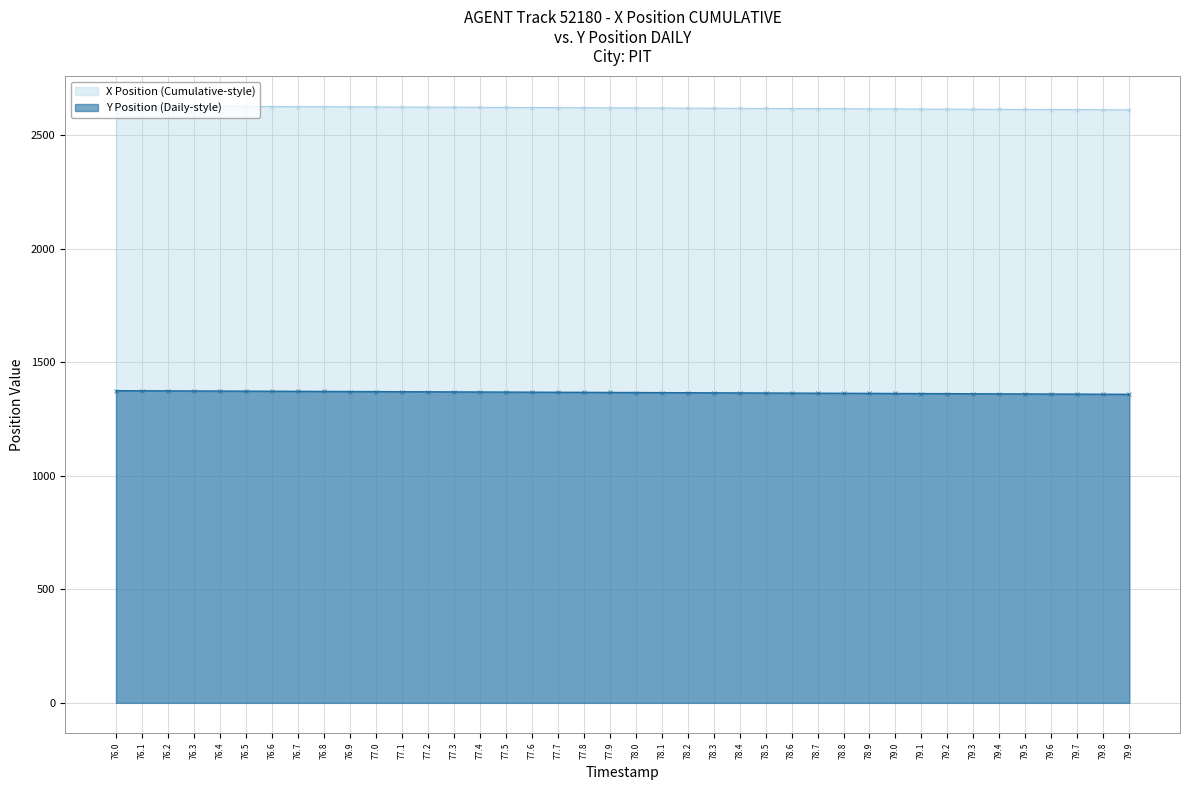

What is the approximate value of Y Position (Daily-style) at 78.1?

1365.9